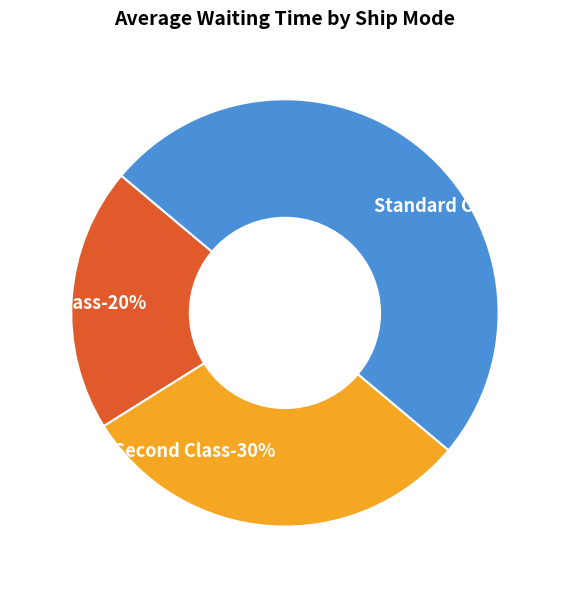

What percentage is the Standard Class slice, to the nearest percent?

50%